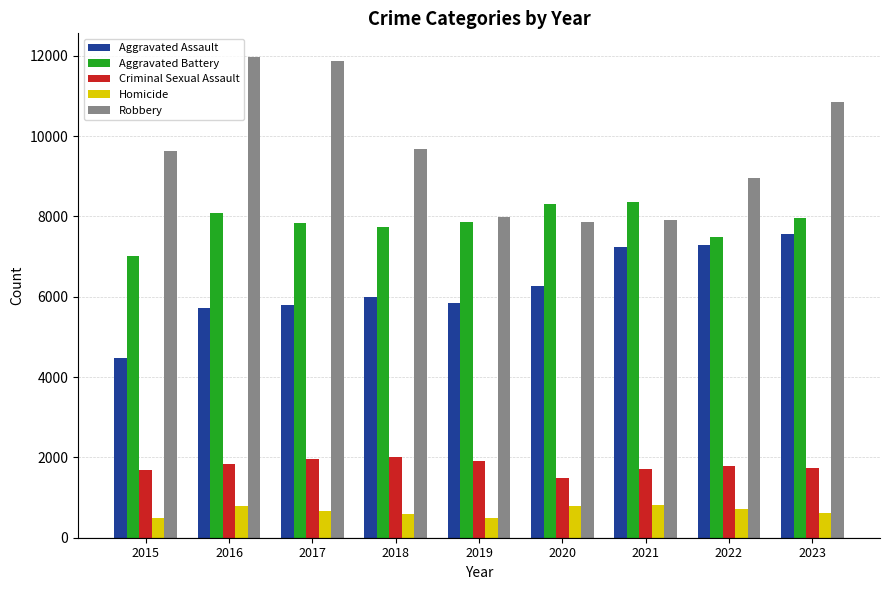

At which label is Aggravated Battery closest to 7683?

2018